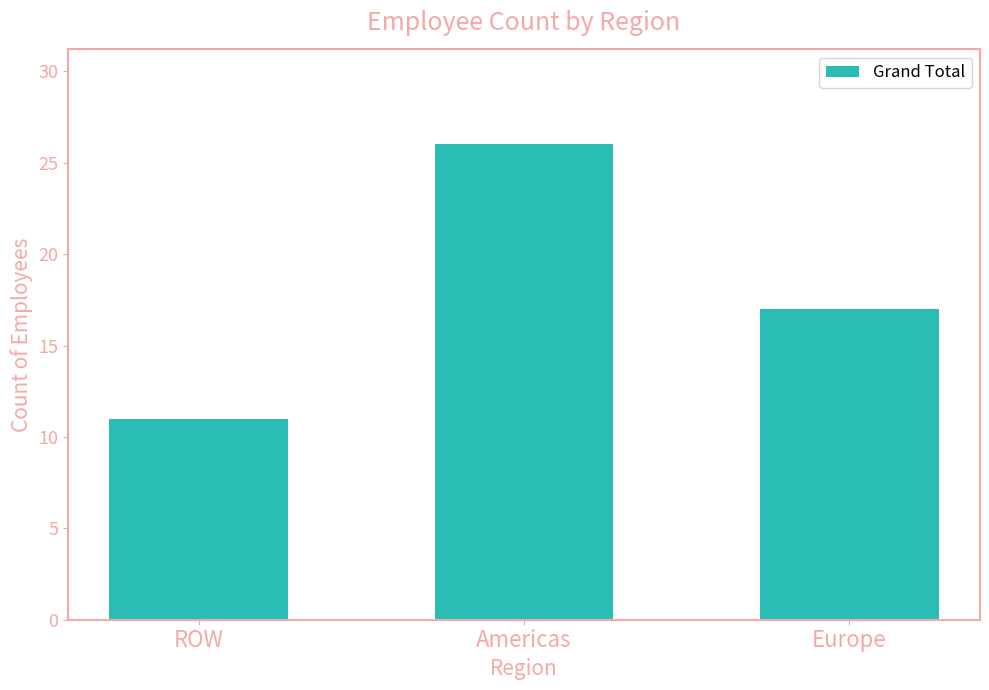

What is the label of the 2nd bar from the left?

Americas